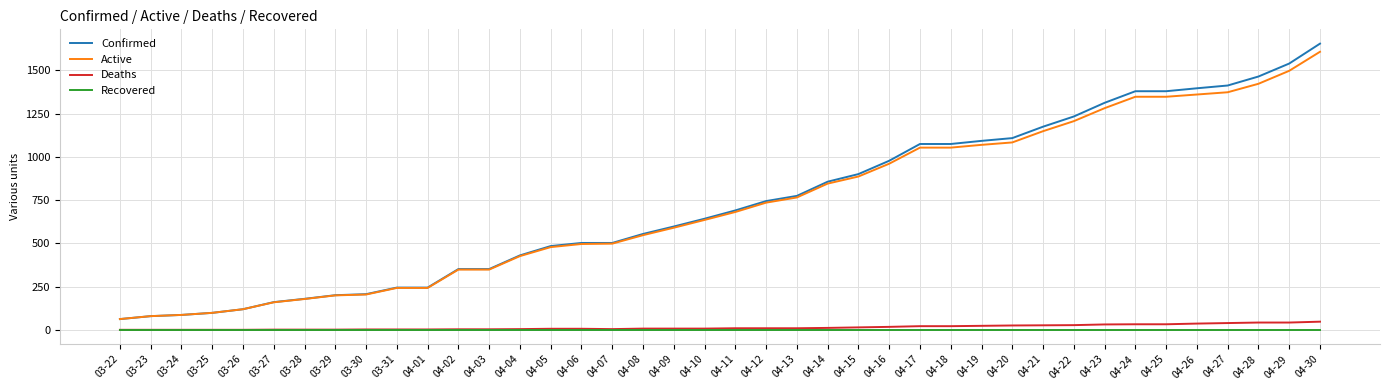

The Recovered series shows 0 at 04-12. True or false?

True